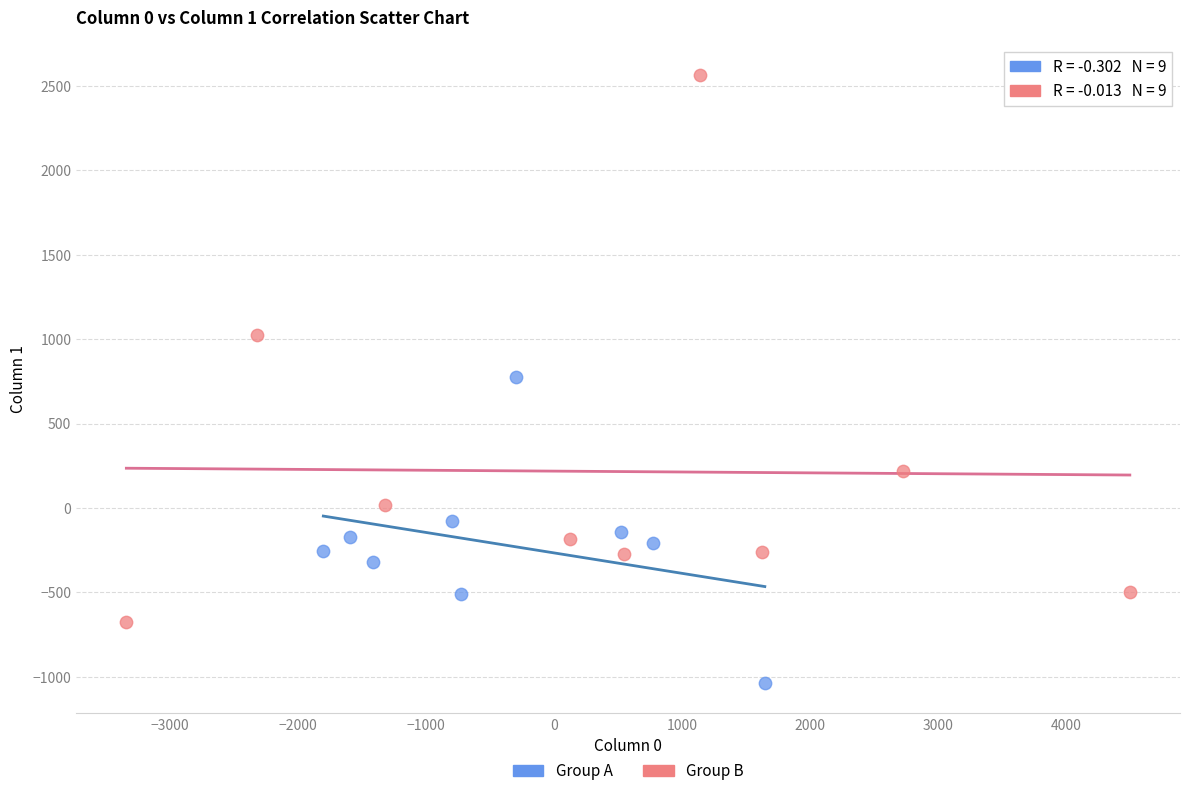

Which series contains the highest Y value?

Group B